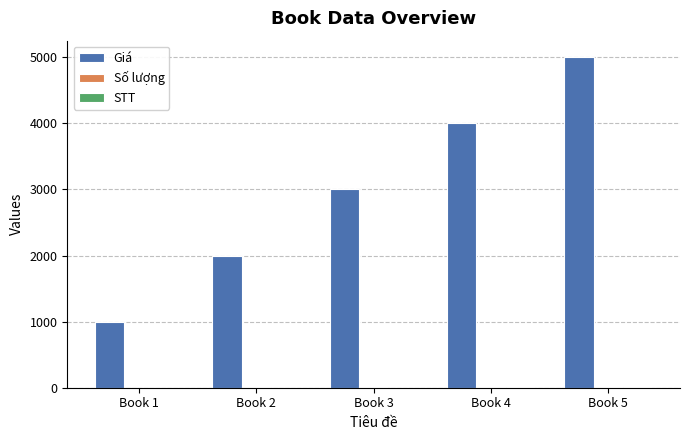

At which category does the chart reach its peak across all series?

Book 5